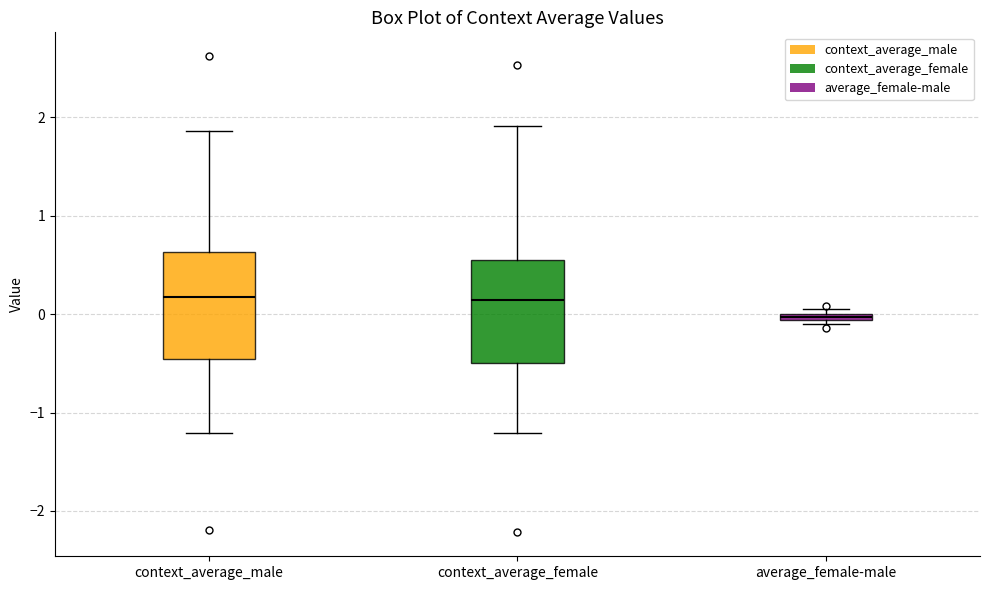

Which box's median line is the lowest?

average_female-male